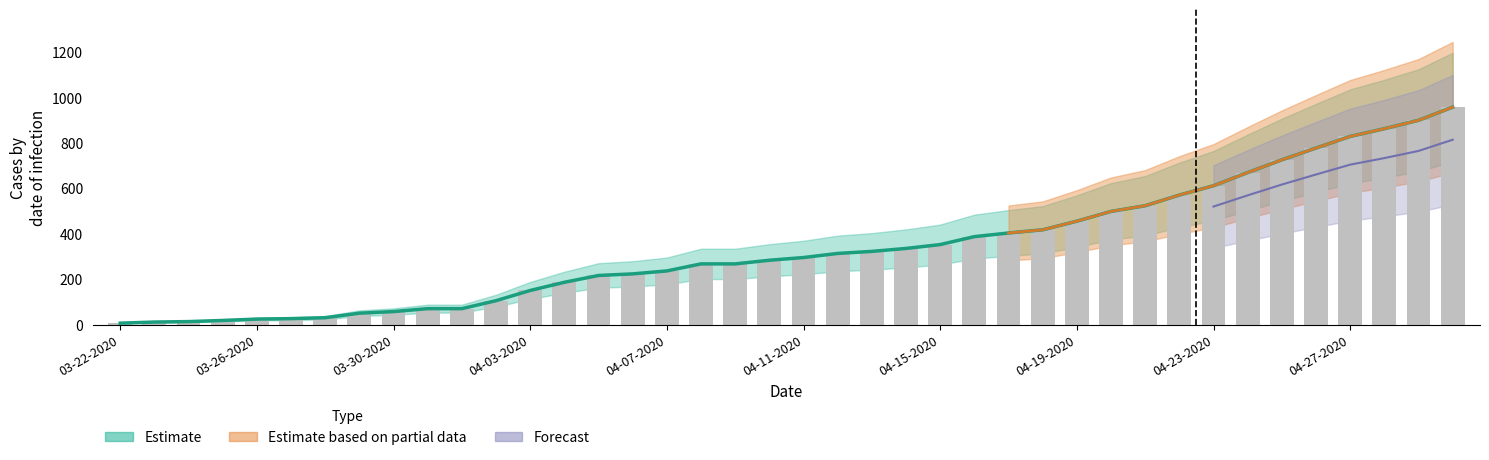

The value of Deaths at 04-21-2020 is 2. True or false?

False